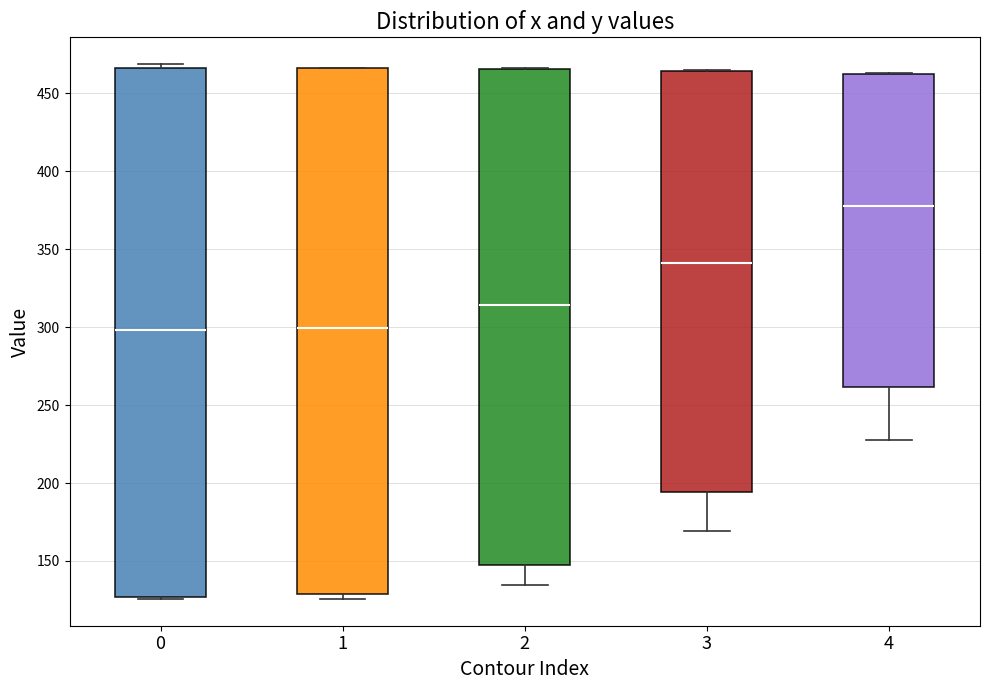

Reading left to right, read every box against the y-axis: the position of its median line, the range the box covers, and the ends of its whiskers. The values are not printed on the chart, so give them approximately, as read against the axis.

0: median 300, box 125 to 465, whiskers 125 to 470
1: median 300, box 130 to 465, whiskers 125 to 465
2: median 315, box 145 to 465, whiskers 135 to 465
3: median 340, box 195 to 465, whiskers 170 to 465
4: median 380, box 260 to 465, whiskers 230 to 465